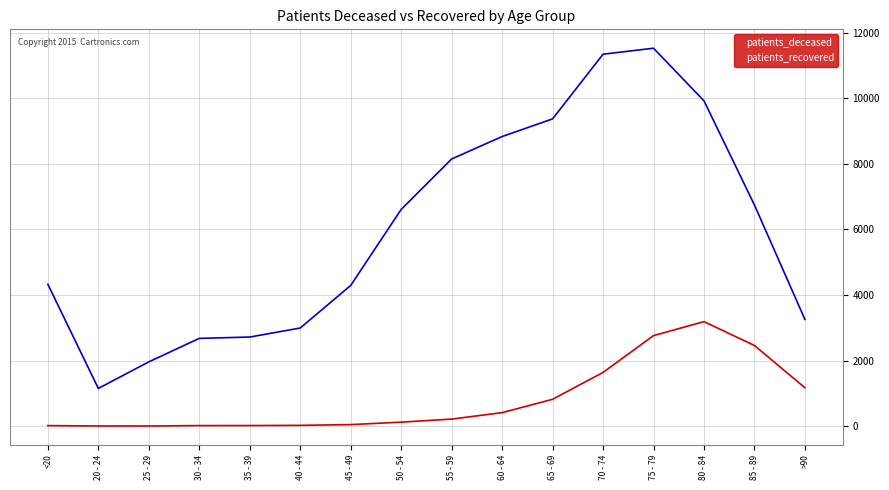

The value of patients_recovered at 35 - 39 is 2718. True or false?

True